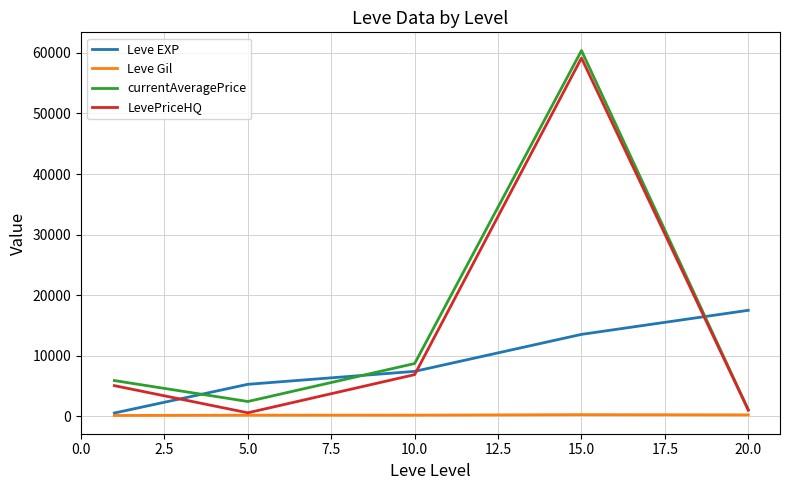

How many times do currentAveragePrice and Leve EXP cross each other?

3